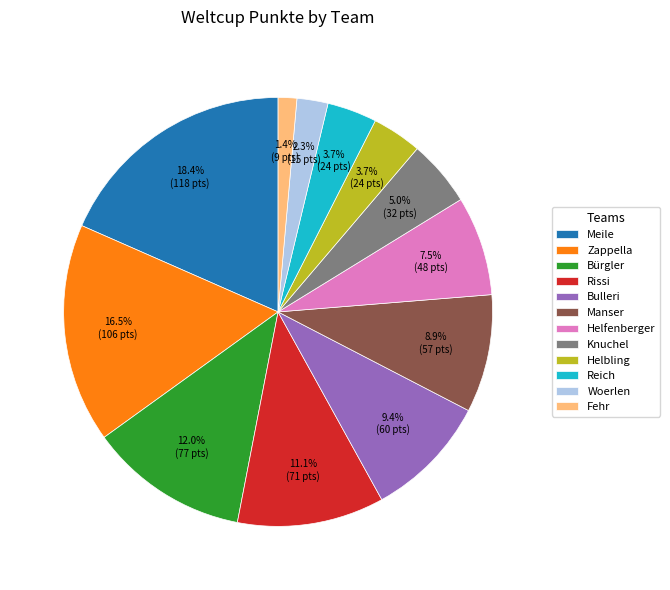

To the nearest percent, what is the average slice percentage?

8%